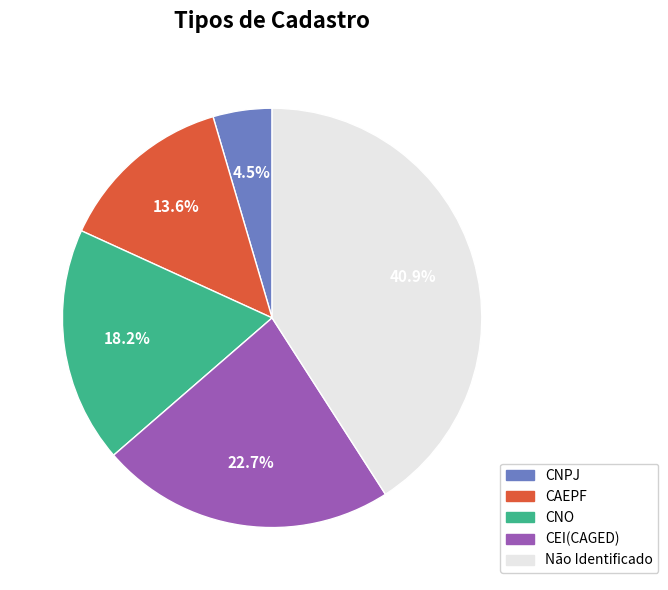

To the nearest percent, what portion does CAEPF represent?

14%